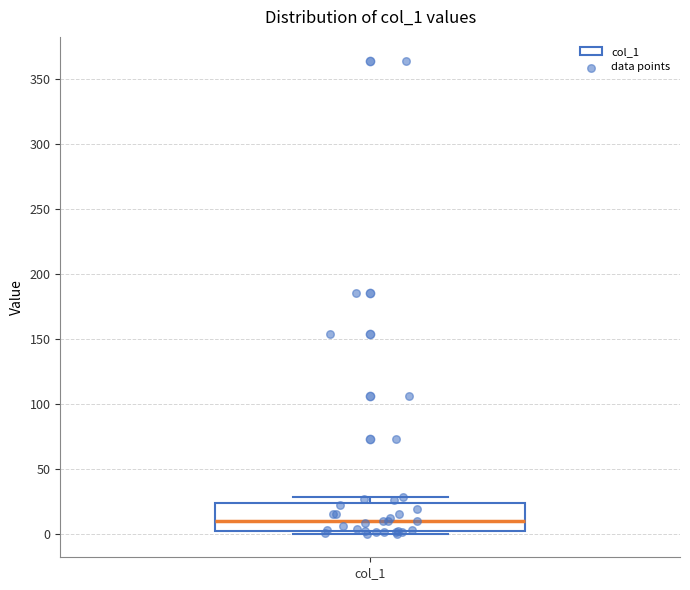

Transcribe this box plot: give where the median line is, the range the box spans, and where the two whiskers end, as read against the y-axis. The values are not printed on the chart, so give them approximately, as read against the axis.

median 10, box 0 to 25, whiskers 0 (just below the box's lower edge) to 30